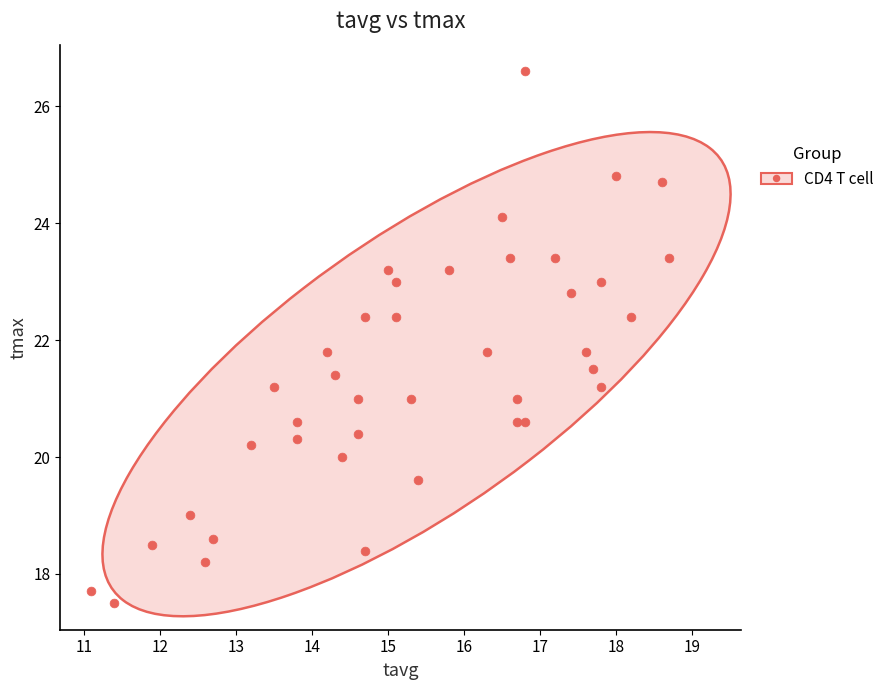

What is the range of X values (max minus min)?

7.6